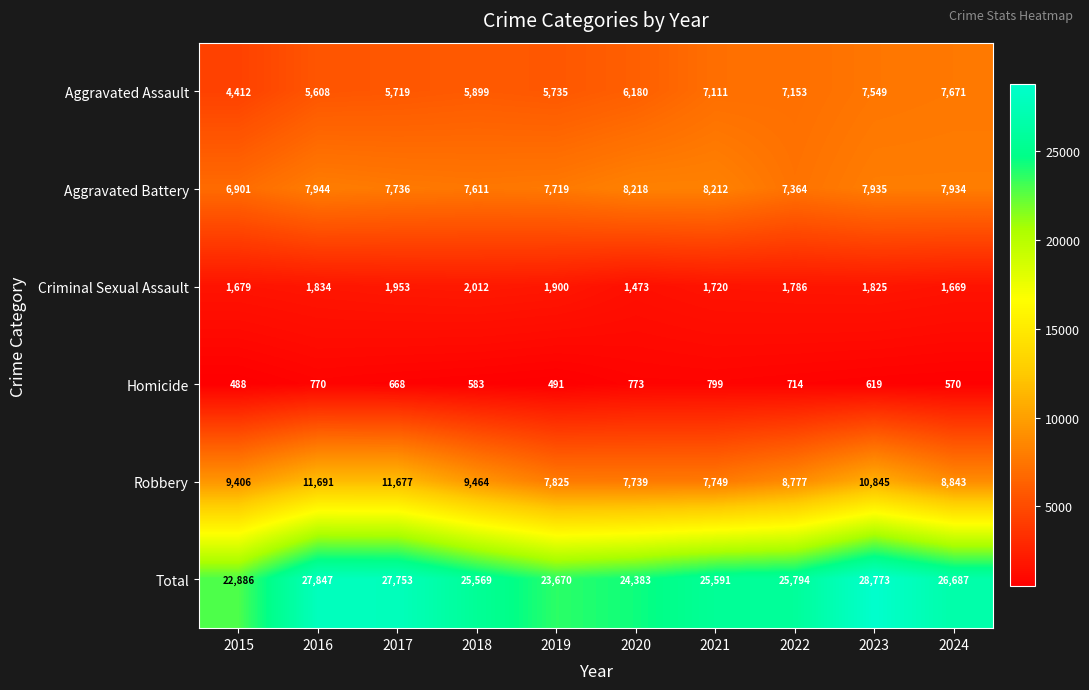

What is the difference between the highest and lowest values at 2017?

27085